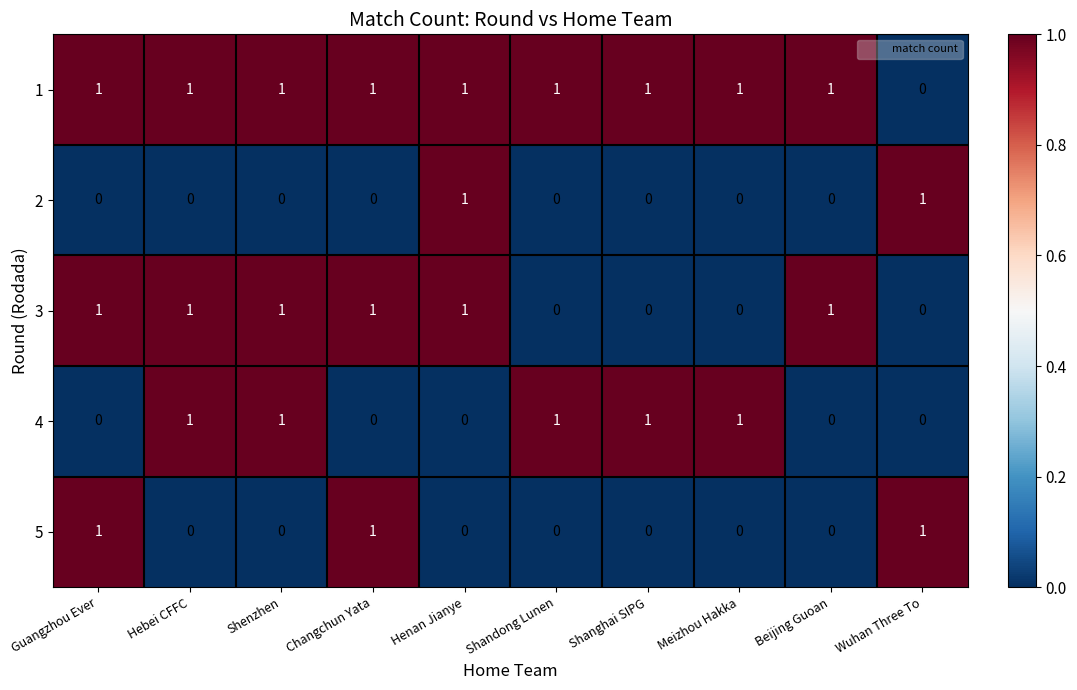

The 1 series shows 1 at Shanghai SIPG. True or false?

True